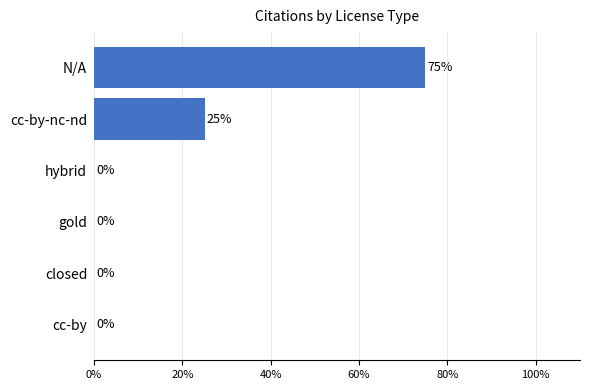

Count the values in the range 0 to 25.

5